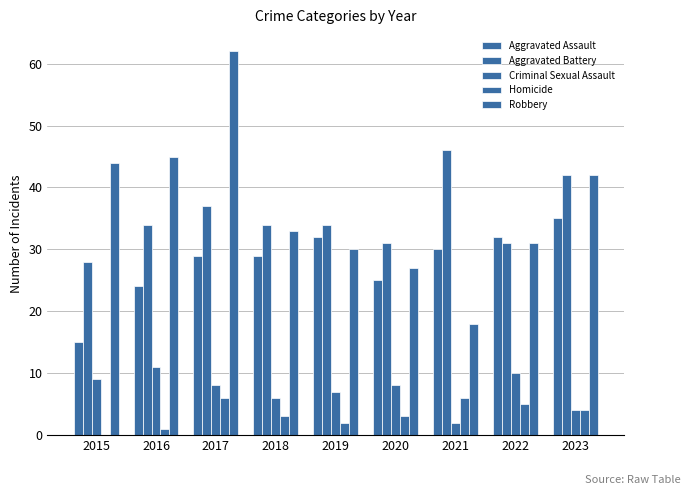

At which category is the sum across all series the highest?

2017